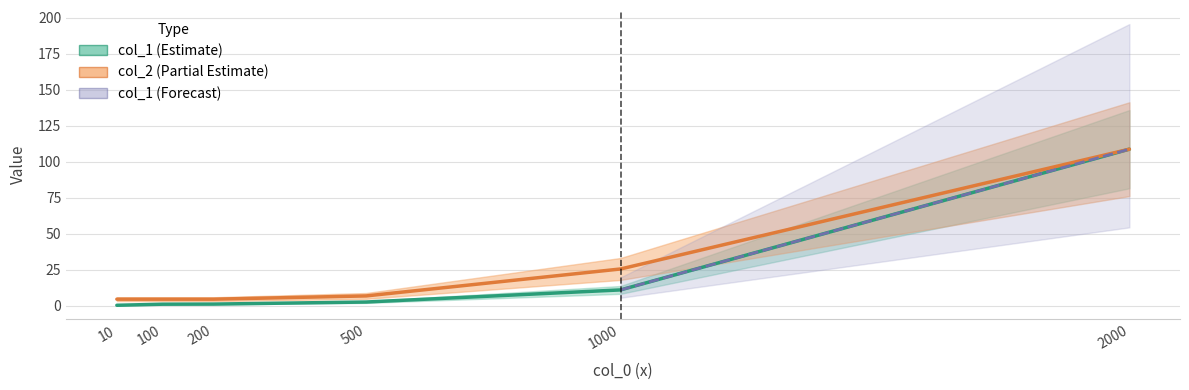

Which has a higher value, 100 or 200?

200